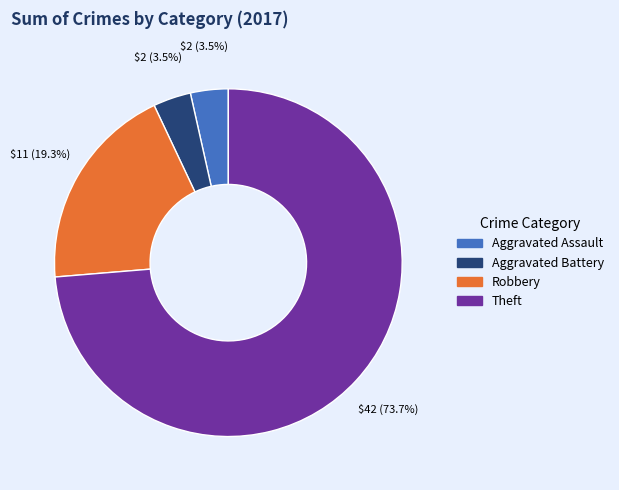

How much of the chart is everything except Aggravated Battery?

96.5%